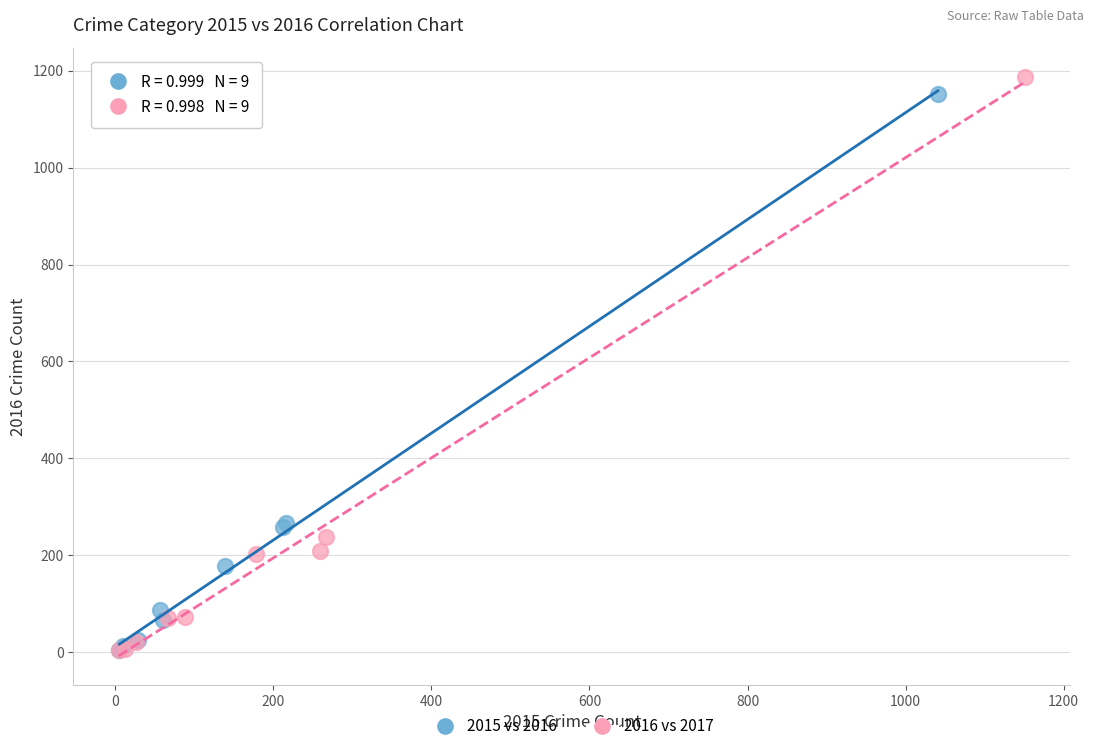

Which series has the largest Y range (max minus min)?

2016 vs 2017